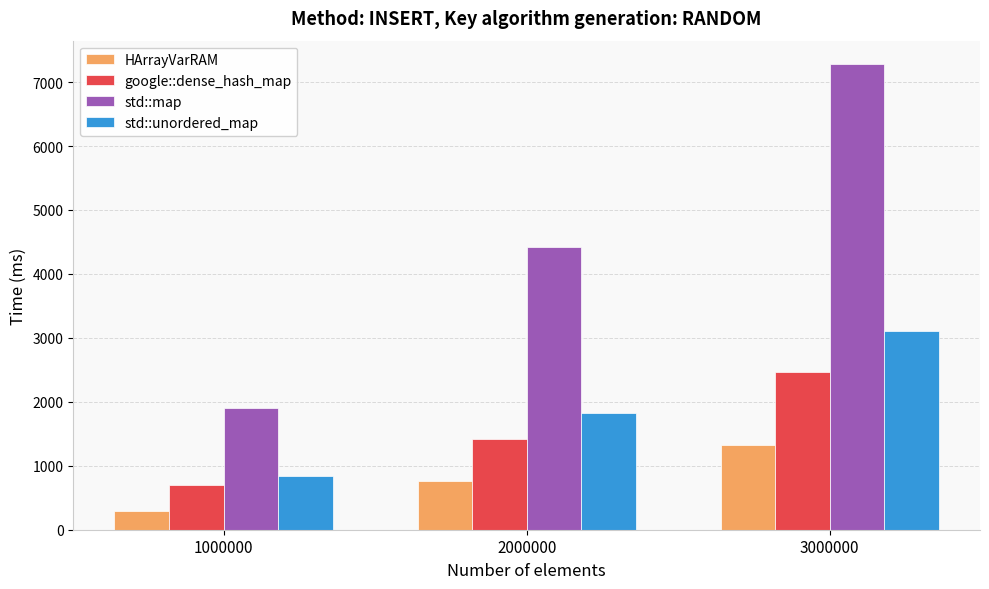

True or false: std::map has a value of 7283 at 3000000.

True